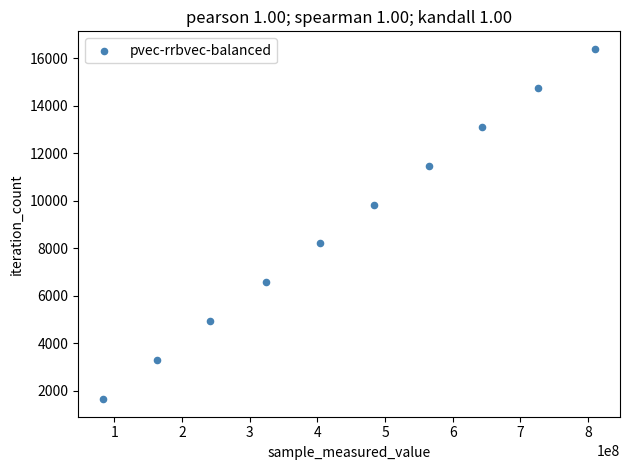

What is the average X value?

444346650